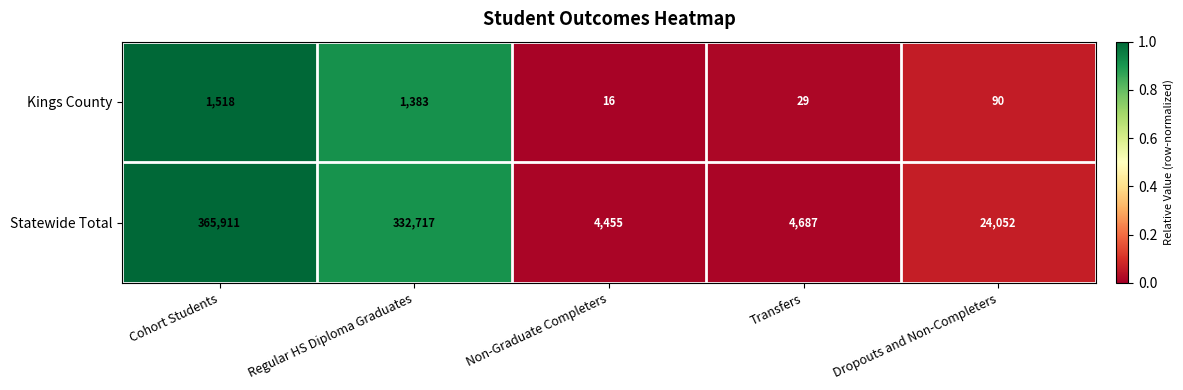

What is the spread (max minus min) of values at Cohort Students?

364393